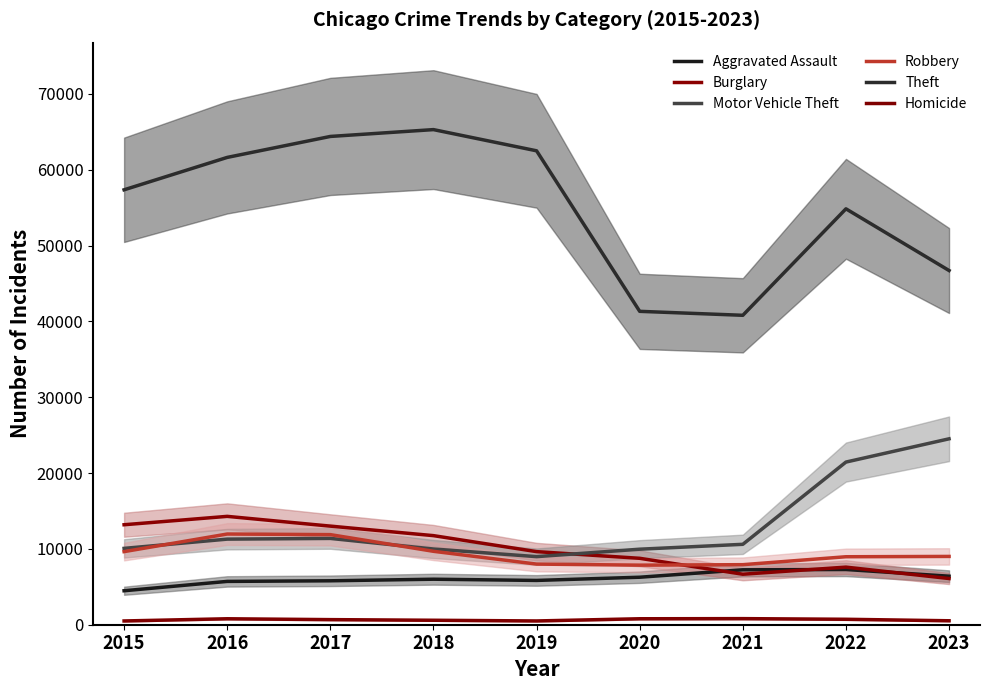

What is the average value of the Aggravated Assault series?

6112